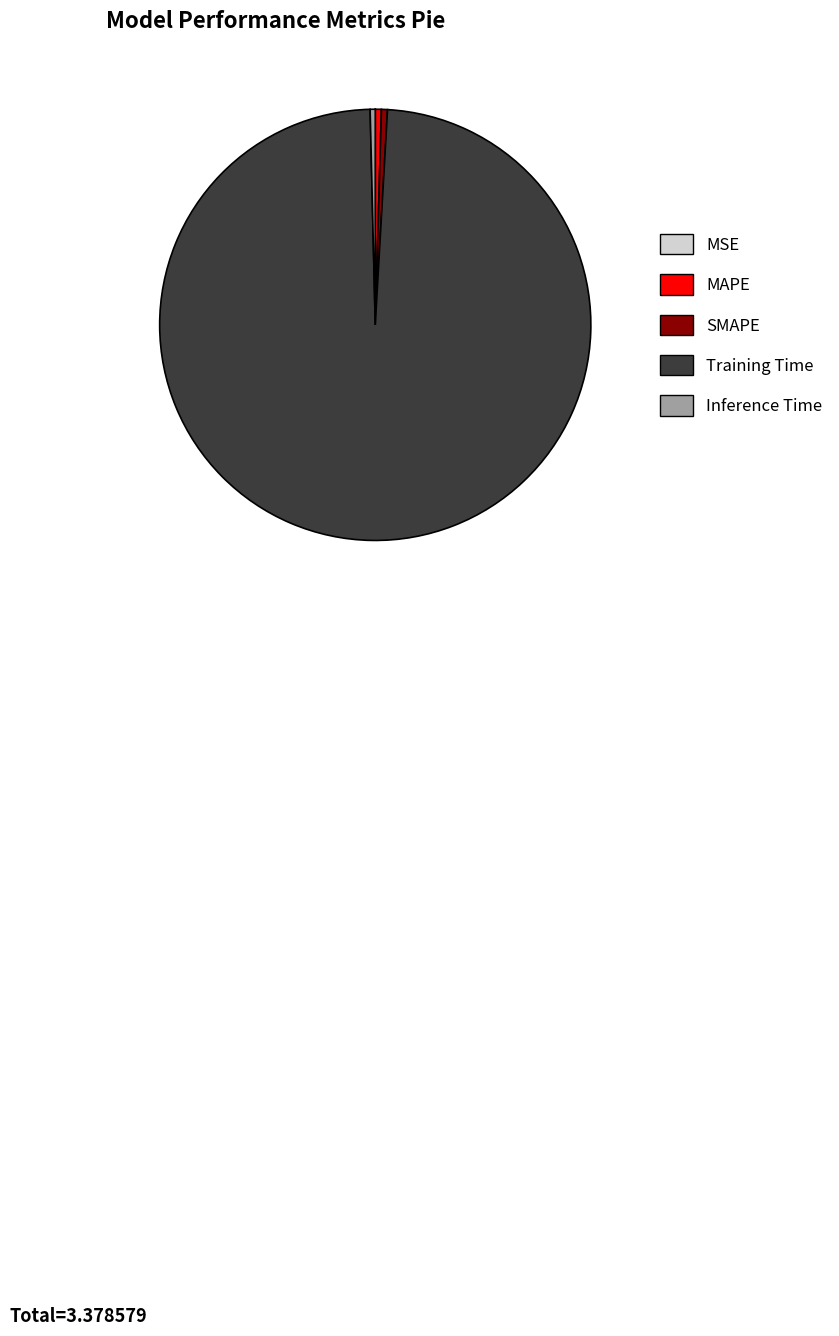

Which category has the biggest portion of the pie?

Training Time